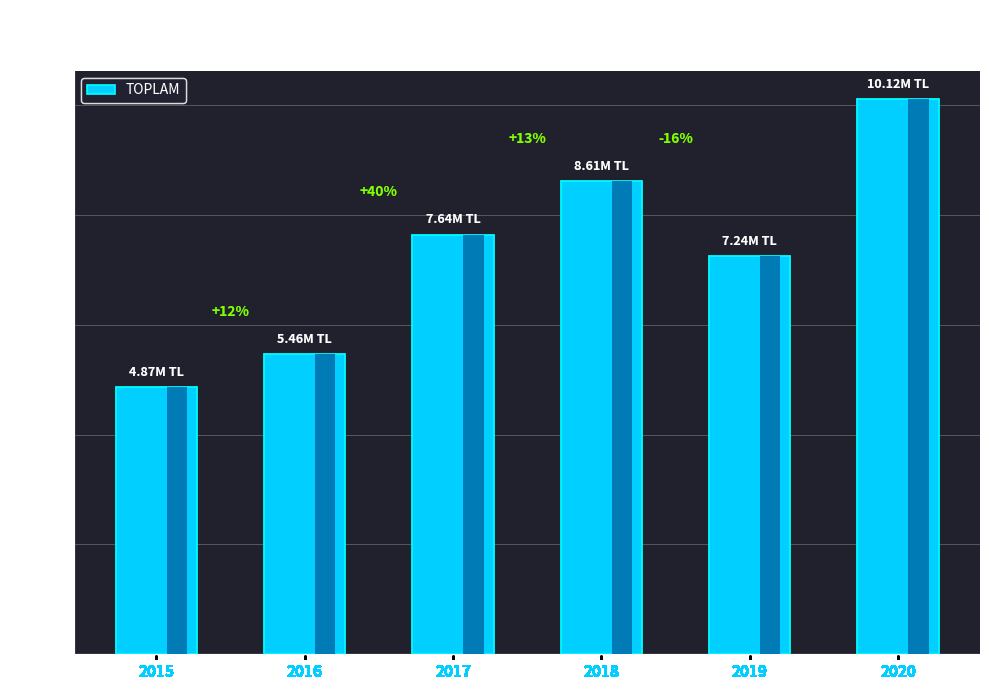

What is the ratio of the value at 2019 to the value at 2017?

0.9